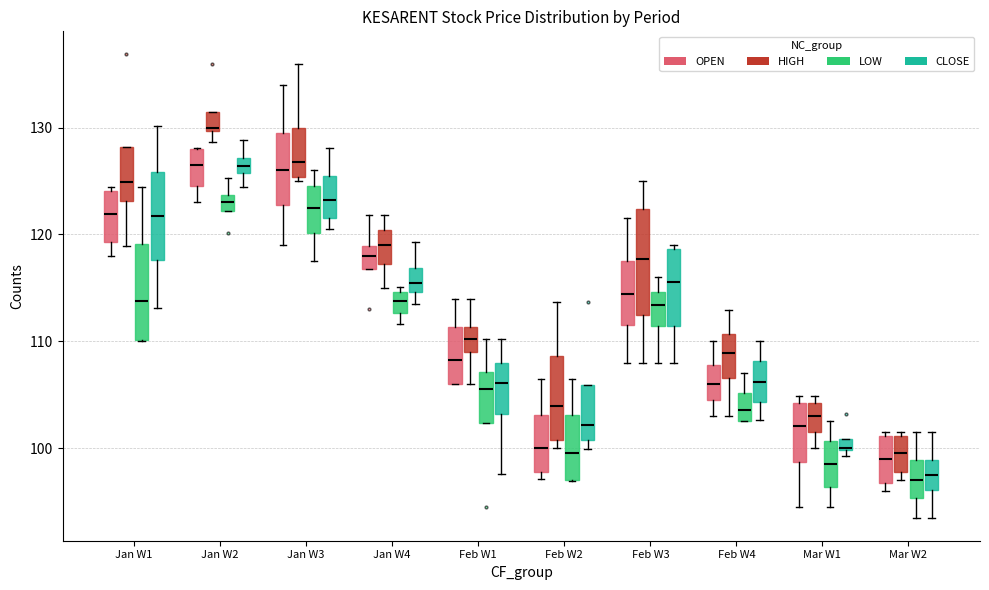

Where does the median line of the box for Jan W3 (LOW) sit on the y-axis? The values are not printed on the chart, so give them approximately, as read against the axis.

123